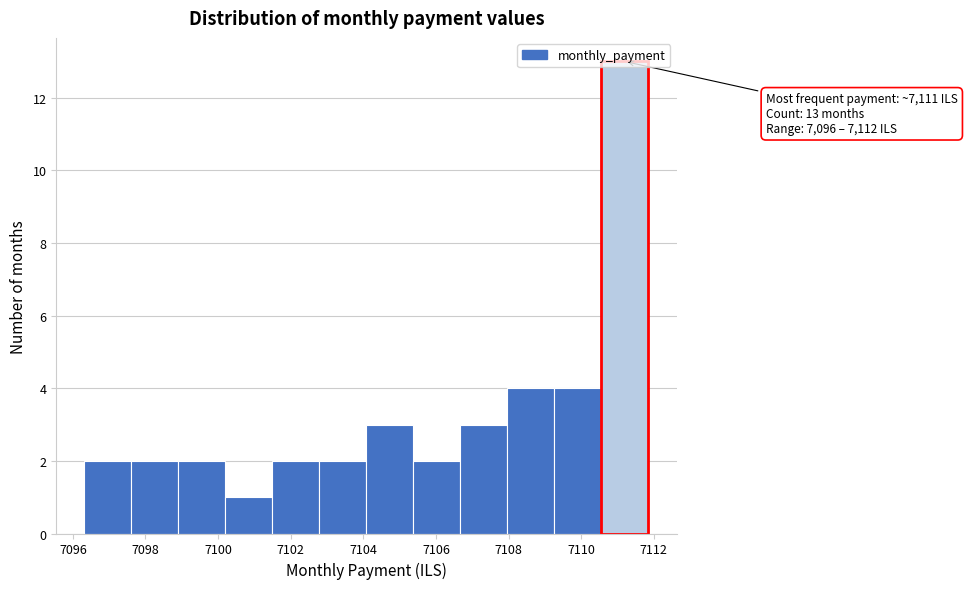

Which range on the x-axis has the tallest bar?

7110.6 to 7111.8